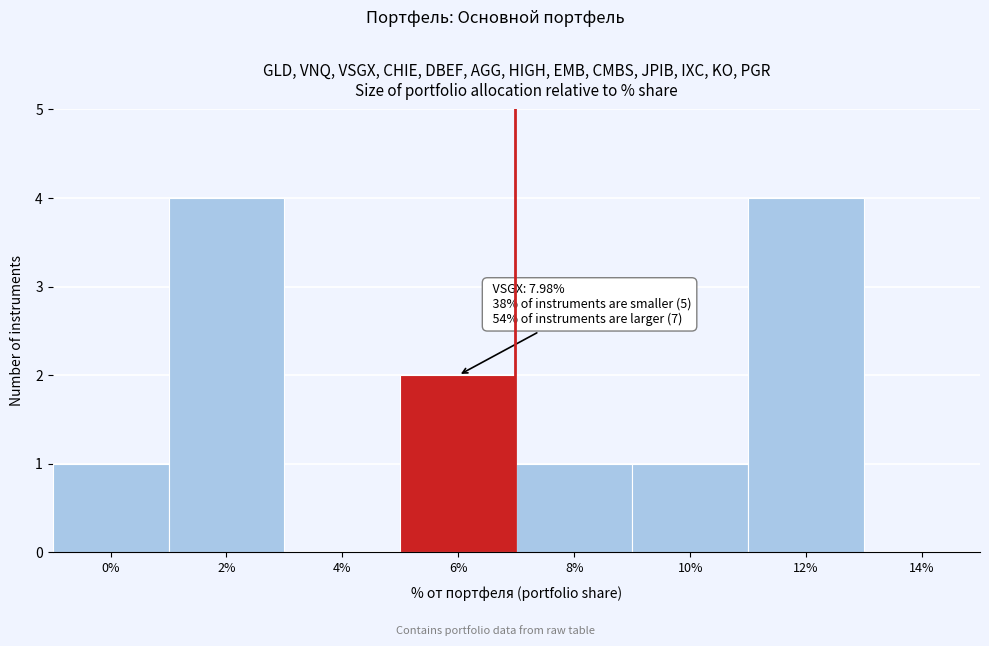

Reading right to left, transcribe all the data shown in this chart.

14%=0	12%=4	10%=1	8%=1	6%=2	4%=0	2%=4	0%=1